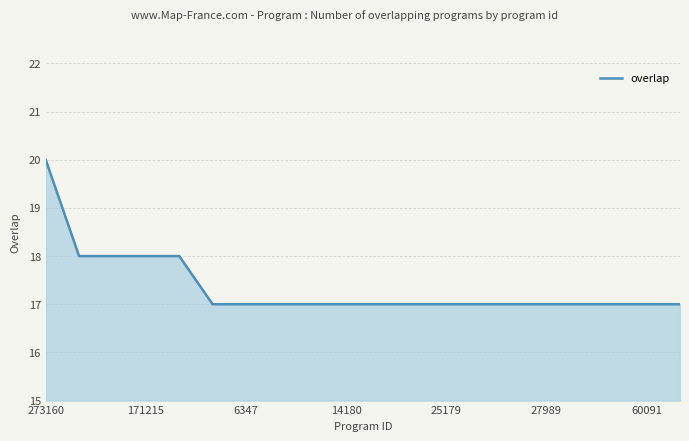

What is the minimum value shown in the chart?

17